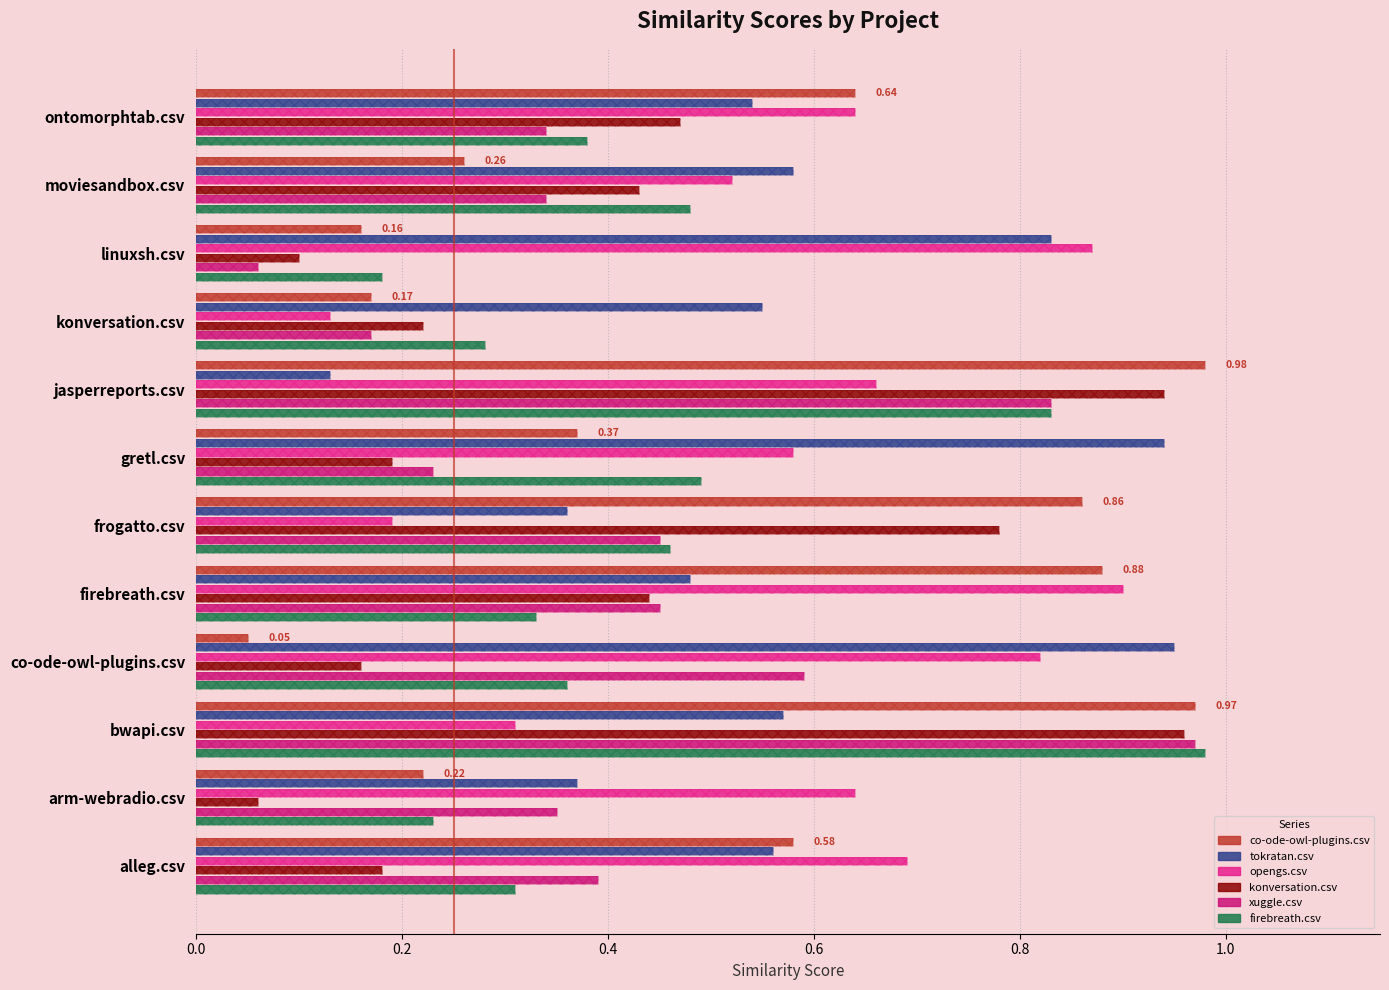

What is the average value of the tokratan.csv series?

0.6